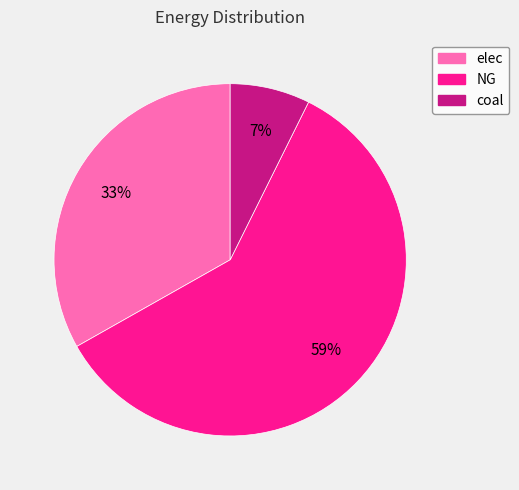

Which category accounts for the majority?

NG